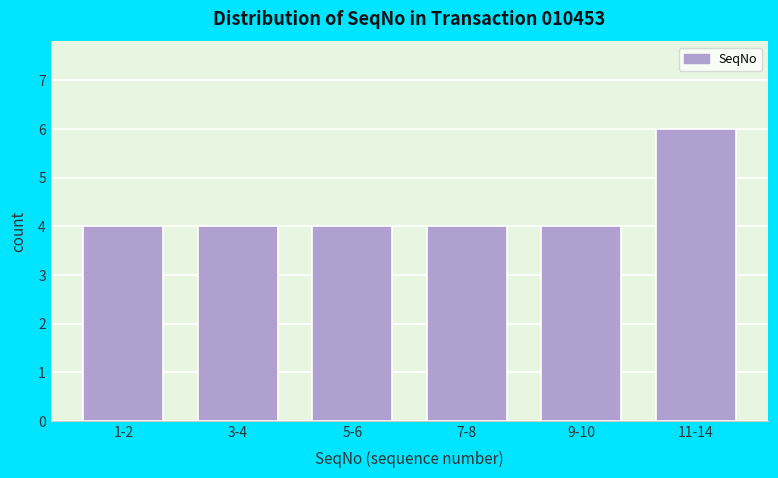

Reading left to right, transcribe all the data shown in this chart.

1-2=4	3-4=4	5-6=4	7-8=4	9-10=4	11-14=6